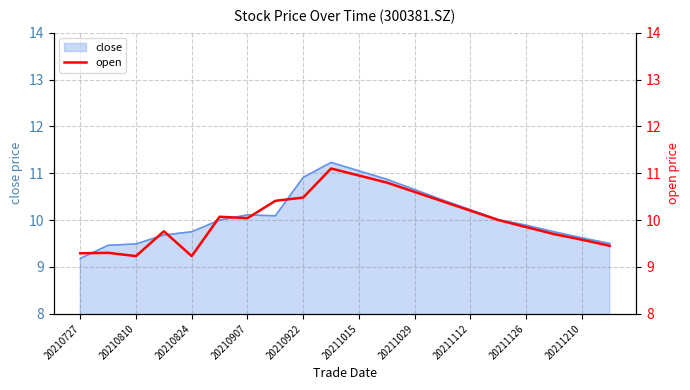

Is it true that close equals 3.6 at 20210810?

False